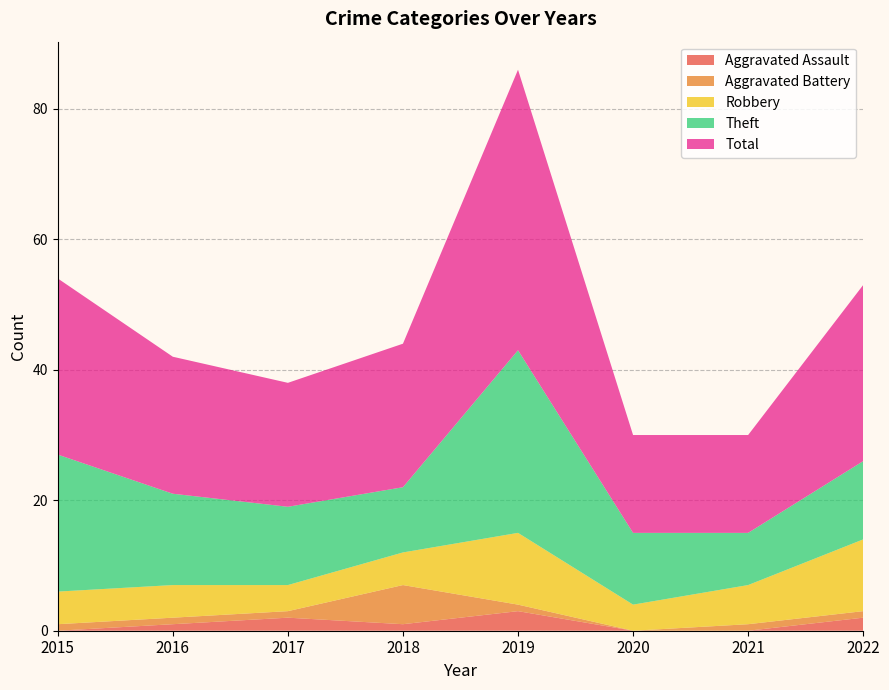

How many lines are shown in the chart?

5